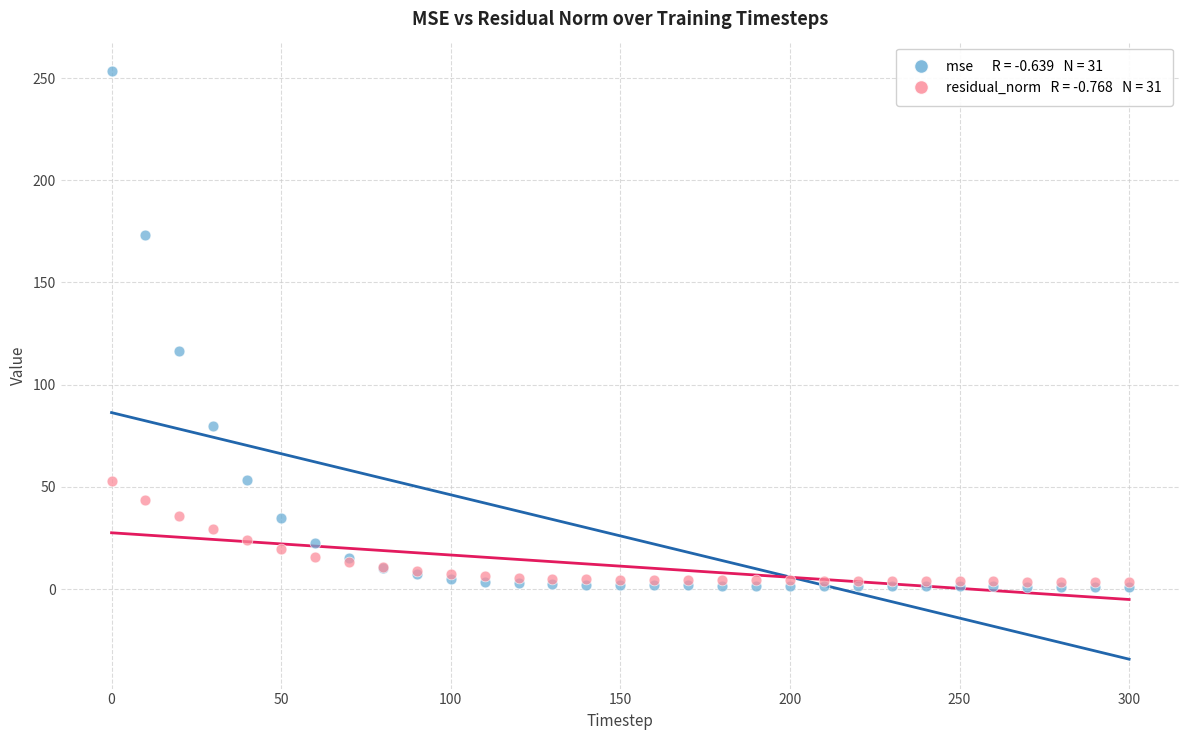

Across all series, what Y value is closest to 127?

116.7